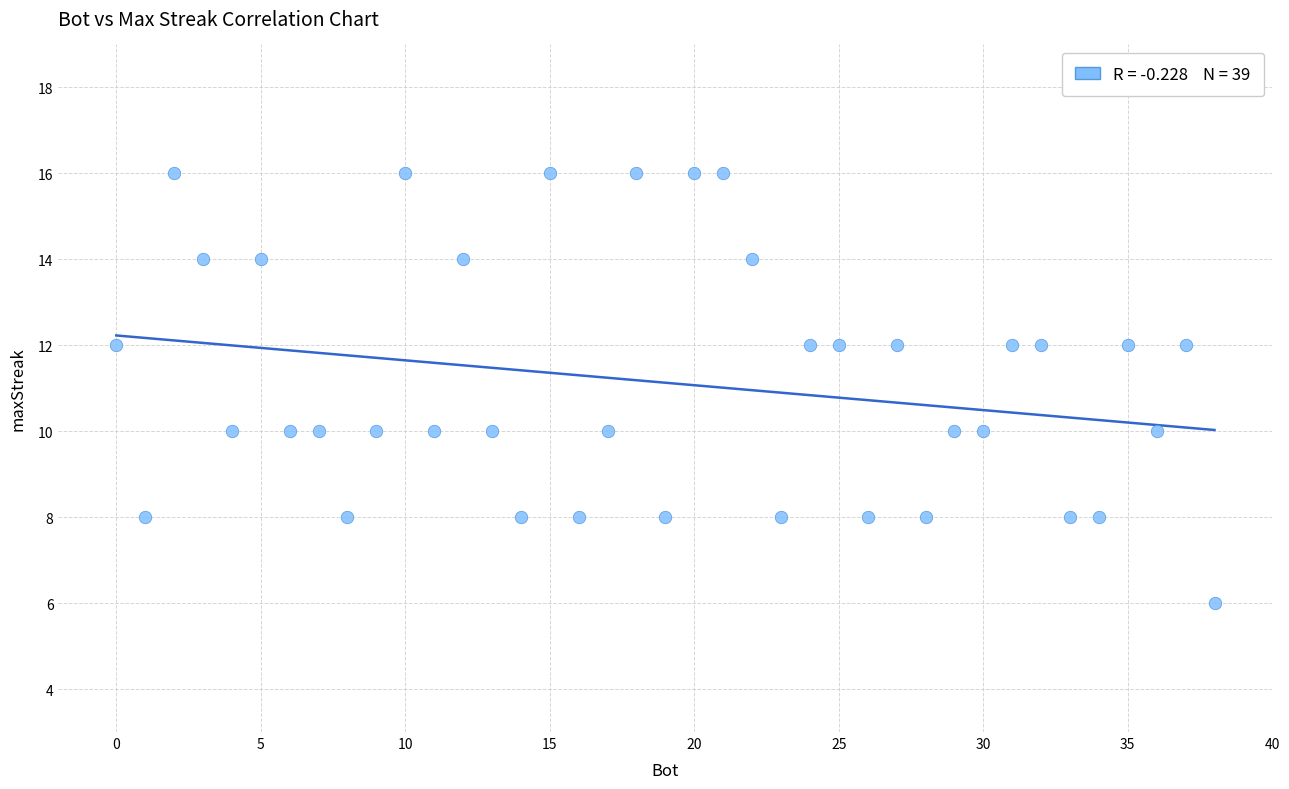

What is the range of X values (max minus min)?

38